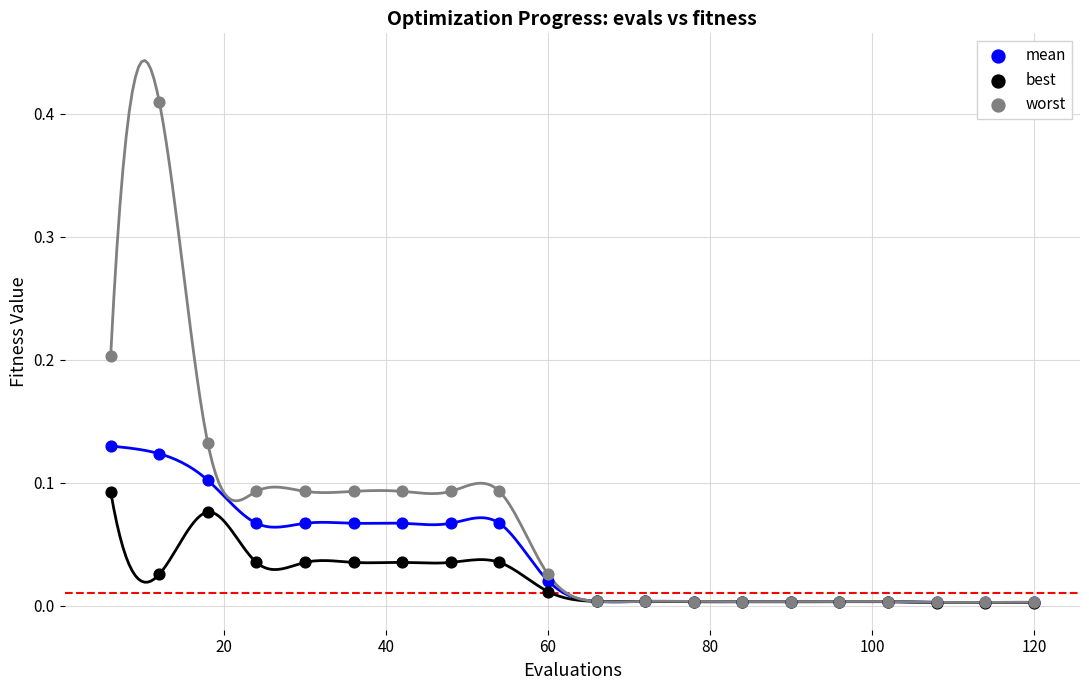

What are all the series names shown in the legend?

mean, best, worst